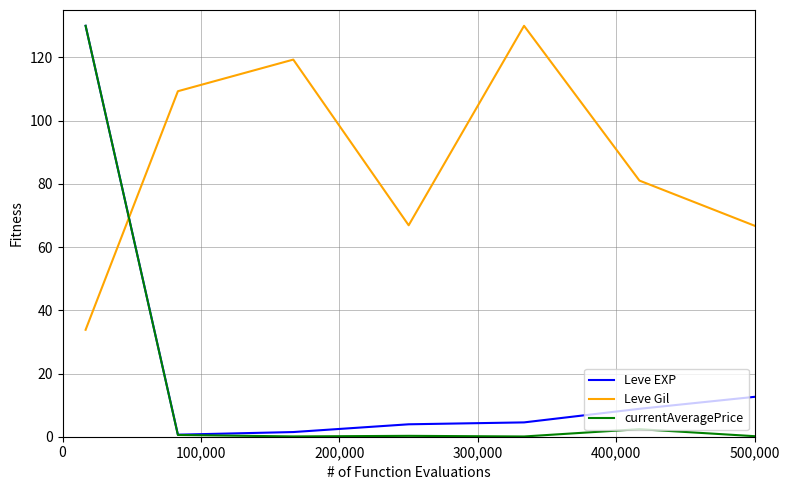

What is the maximum value shown in the chart?

130.0